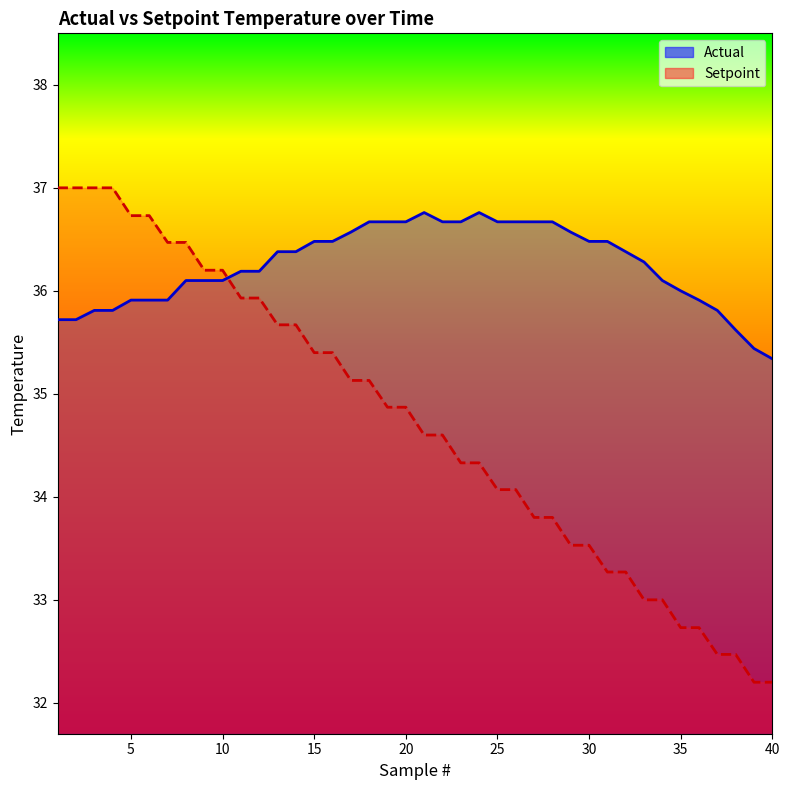

True or false: Actual has more than 2 interior local peaks.

False